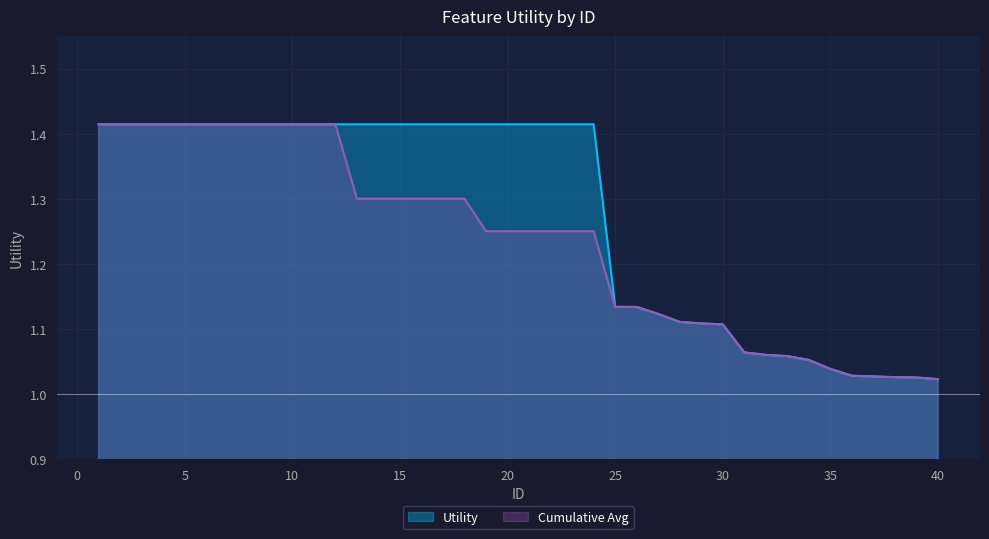

Between 15 and 38, which is larger?

15